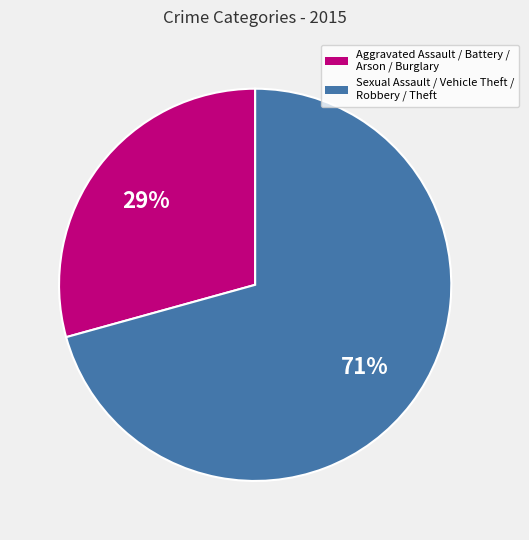

To the nearest percent, what is the average slice percentage?

50%